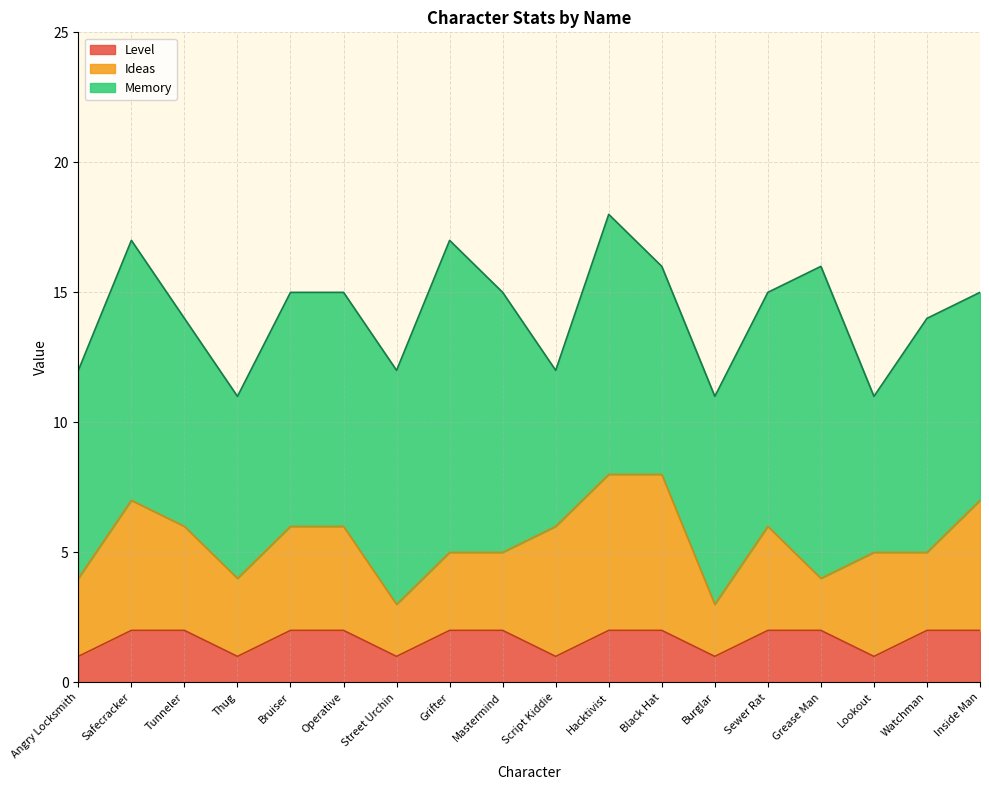

True or false: Ideas and Level cross at least once.

False